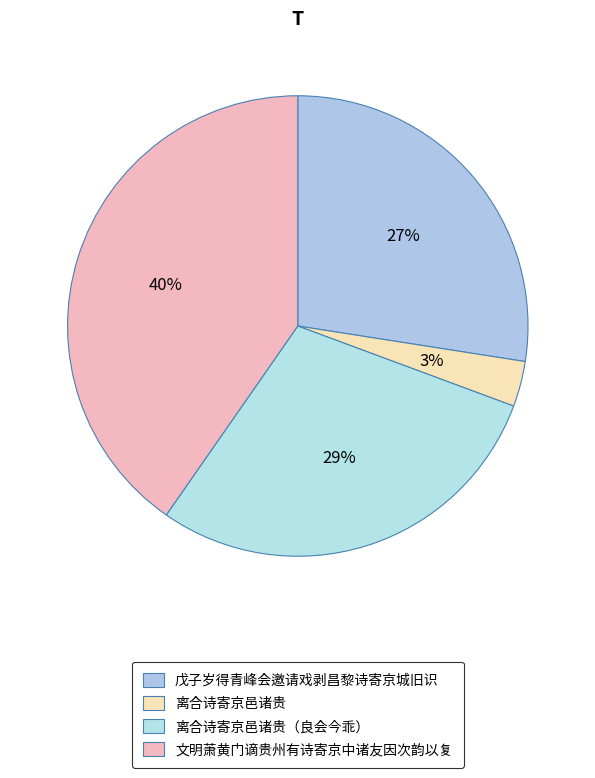

Is 离合诗寄京邑诸贵（良会今乖） the majority of the pie?

No